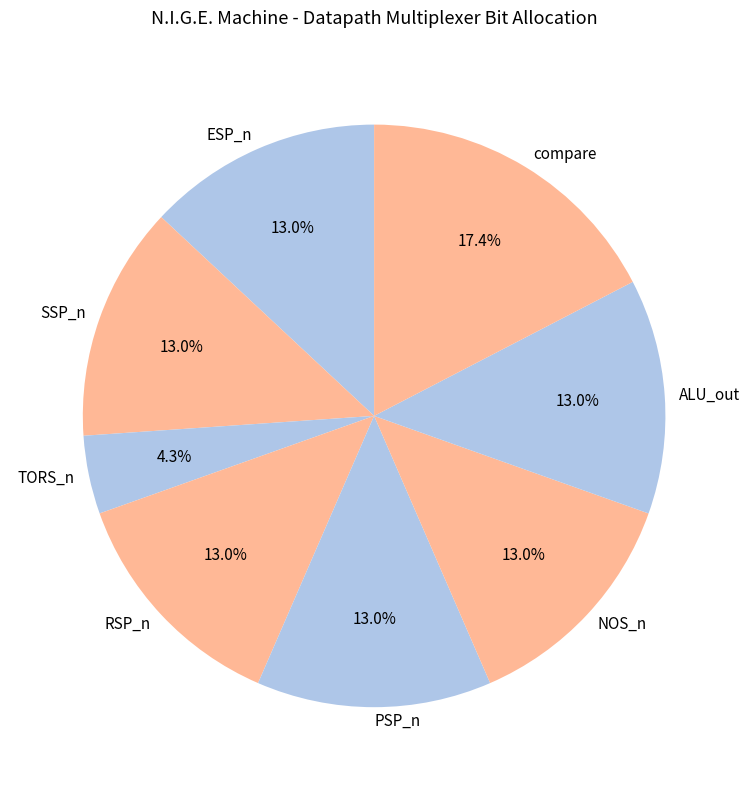

How many segments does this pie chart have?

8